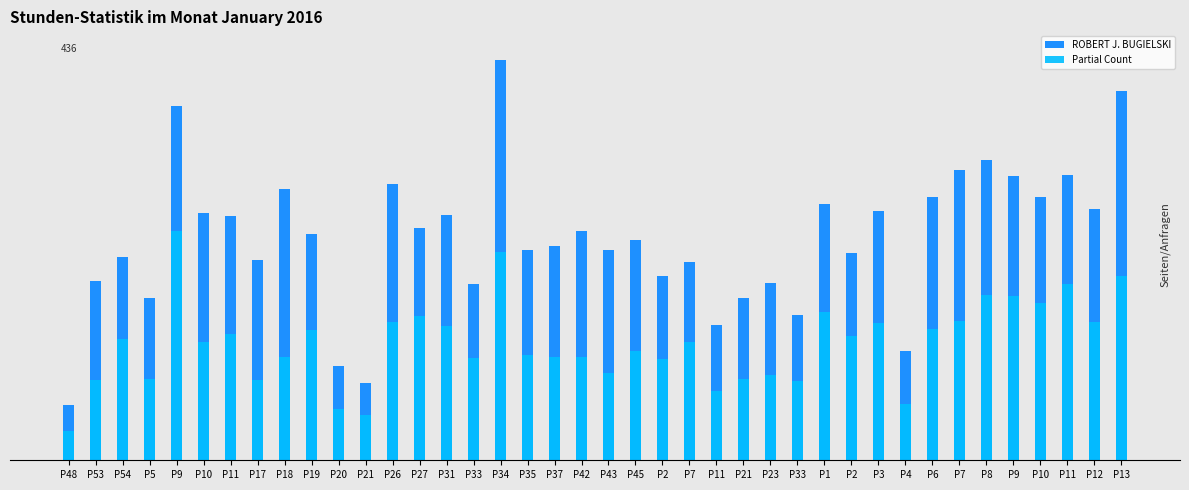

Rank the series by their maximum value, from highest to lowest.

ROBERT J. BUGIELSKI, Partial Count